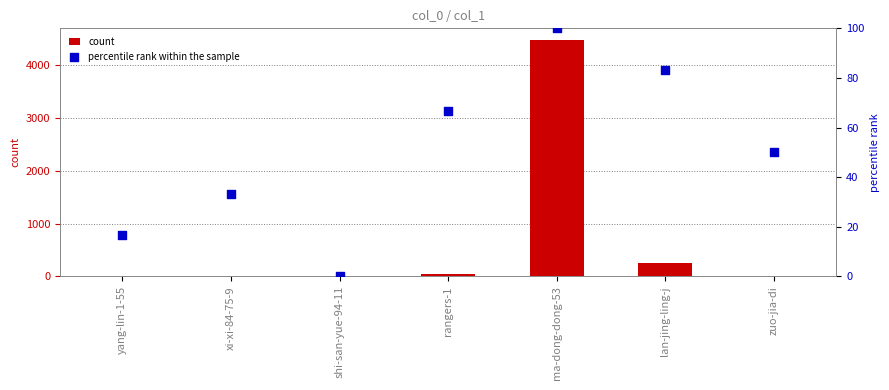

What is the total value across all series at zuo-jia-di?

65.0